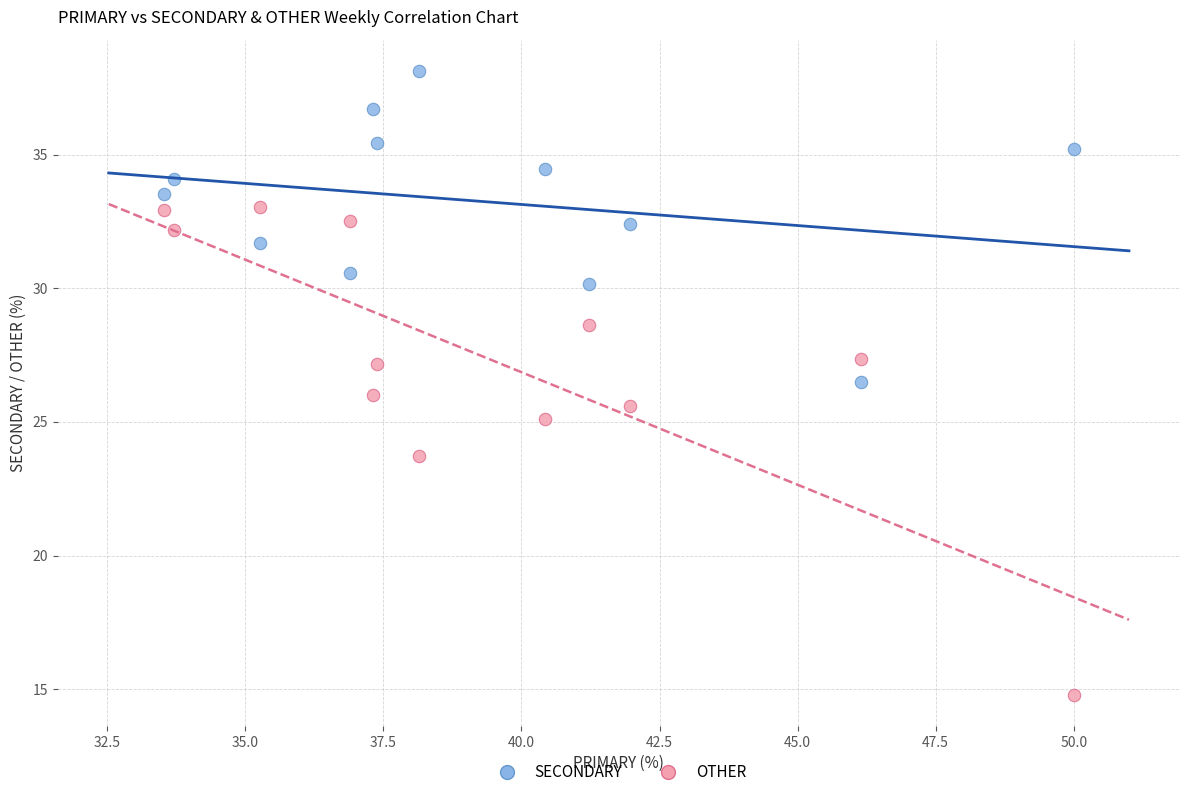

Which series reaches the maximum Y coordinate?

SECONDARY